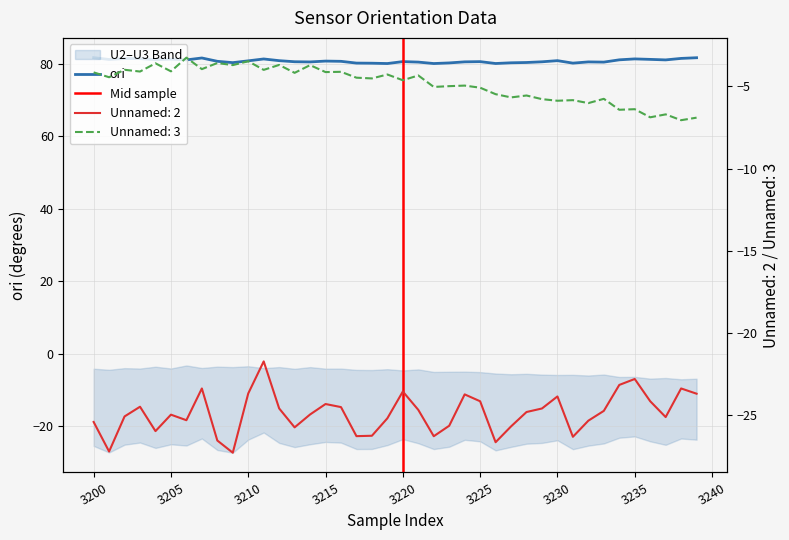

What is the total value across all series at 3216?

52.0